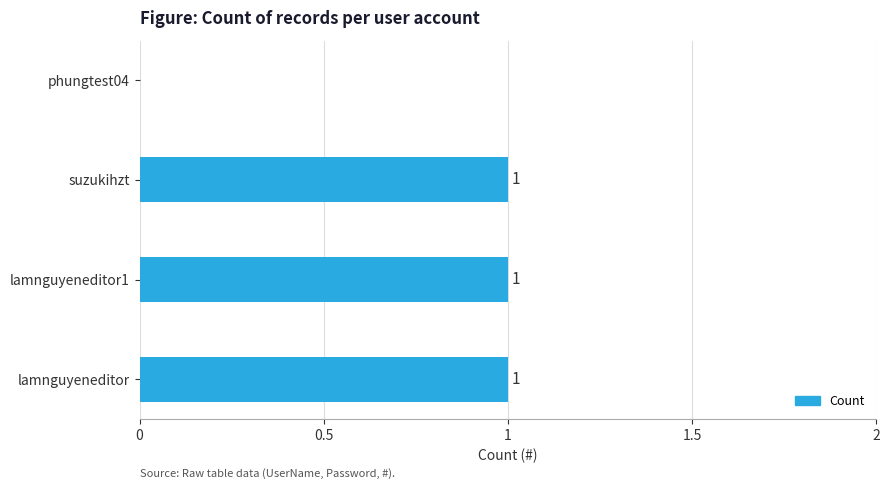

How many categories are shown in the chart?

4